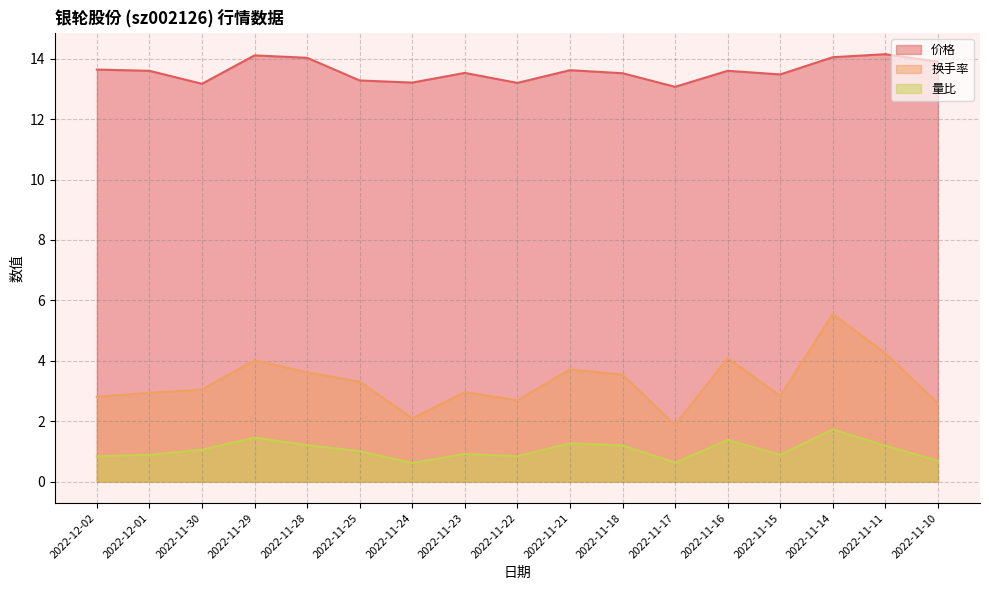

List the labels in order of 量比 value, largest first.

2022-11-14, 2022-11-29, 2022-11-16, 2022-11-21, 2022-11-28, 2022-11-18, 2022-11-11, 2022-11-30, 2022-11-25, 2022-11-23, 2022-11-15, 2022-12-01, 2022-11-22, 2022-12-02, 2022-11-10, 2022-11-17, 2022-11-24